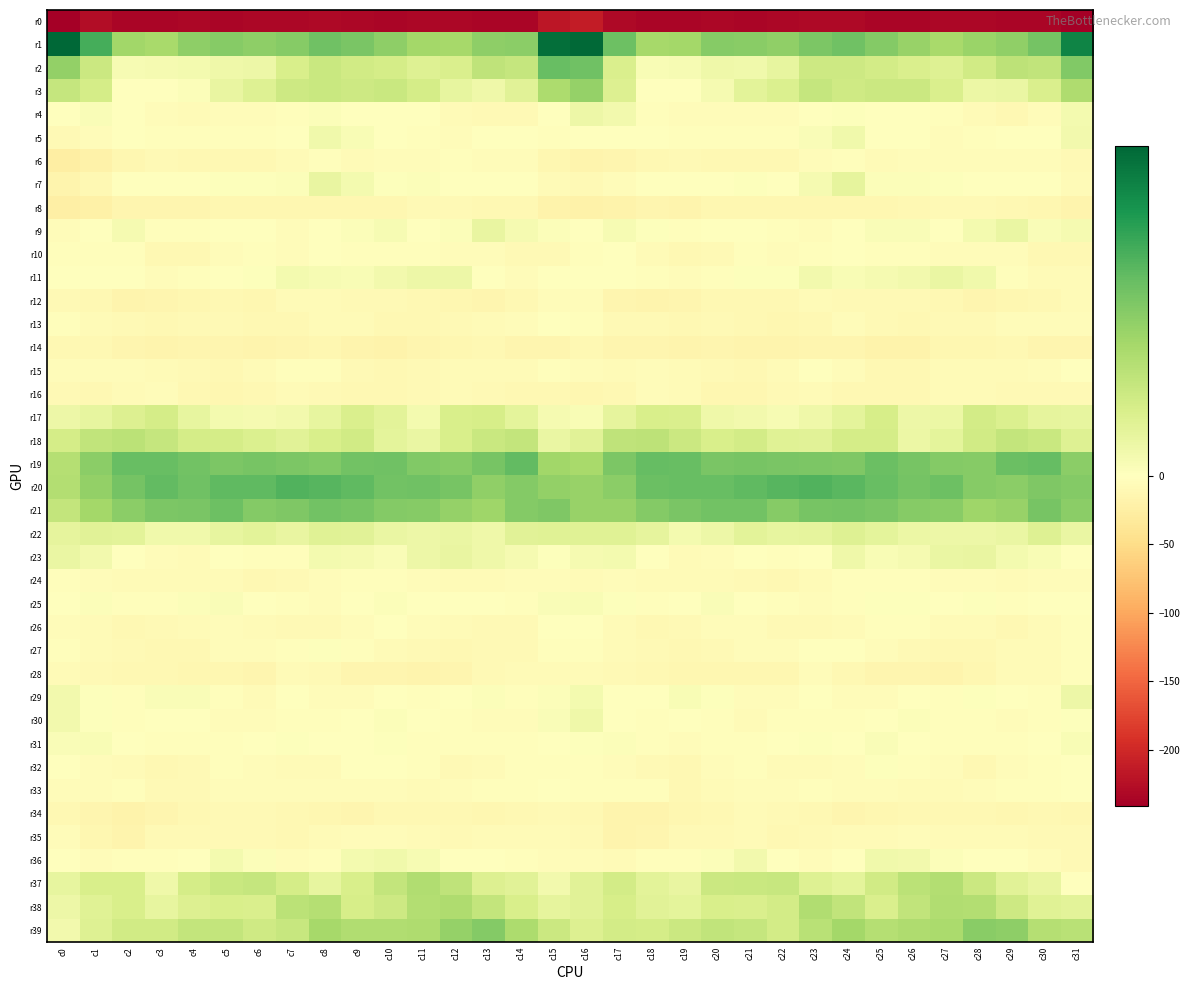

How many categories are shown in the chart?

32